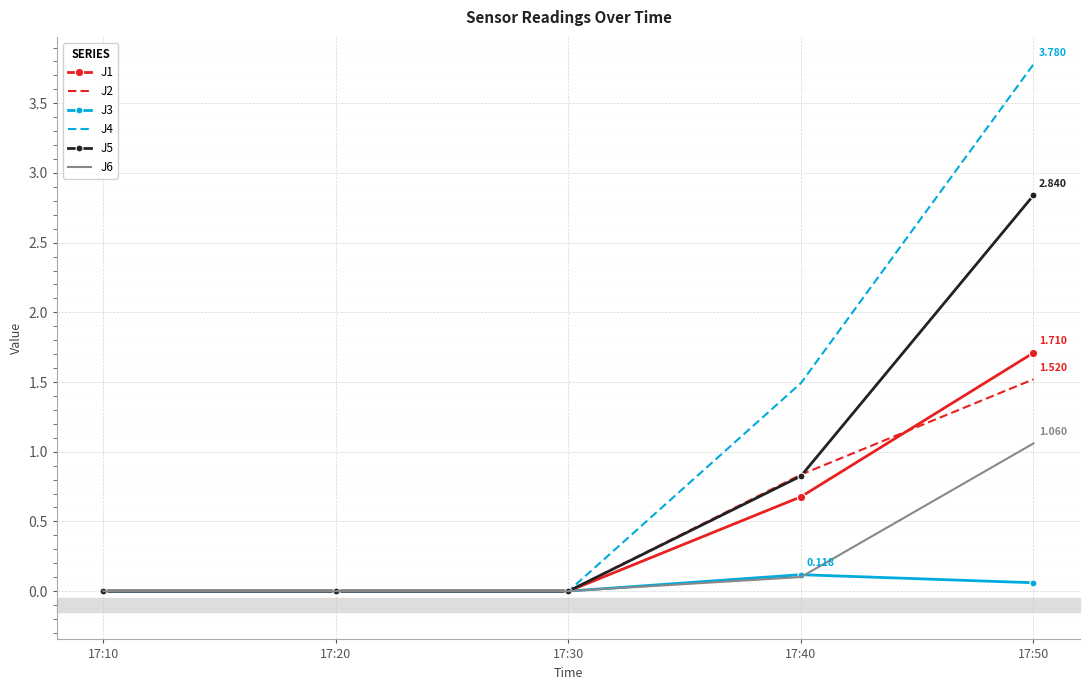

The J1 series shows 0.3 at 17:40. True or false?

False